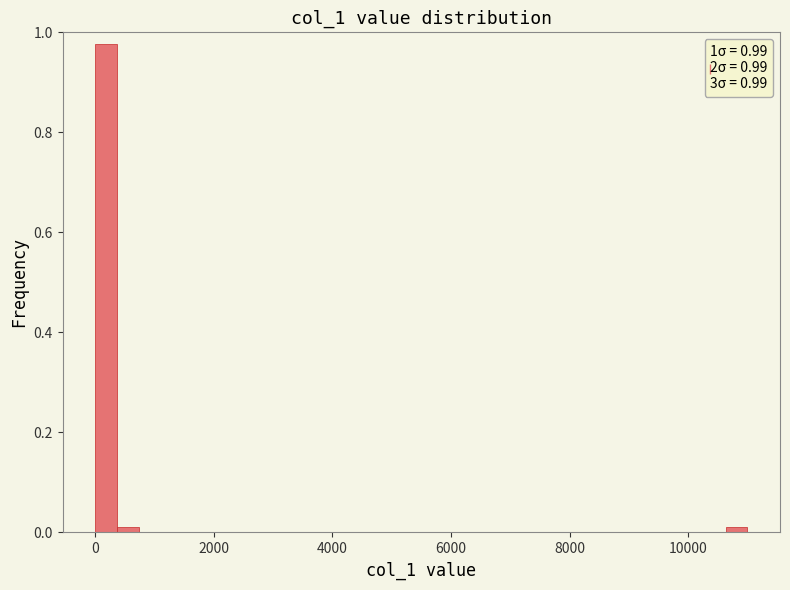

Around what value on the x-axis is the tallest bar? Give the approximate position of its centre, as read against the axis.

200